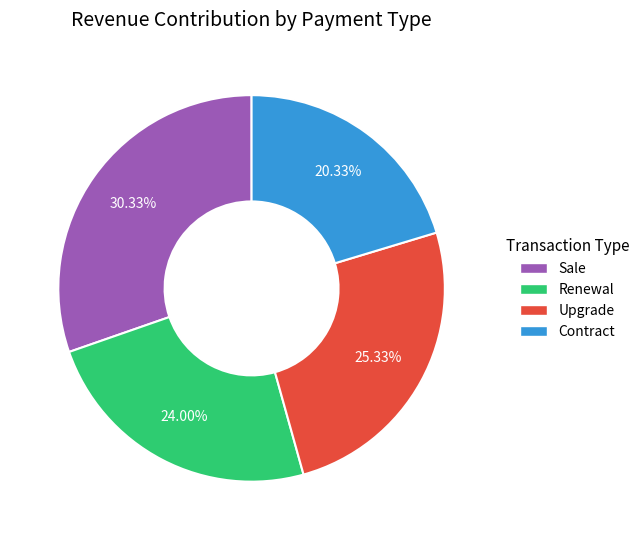

To the nearest percent, what portion does Sale represent?

30%